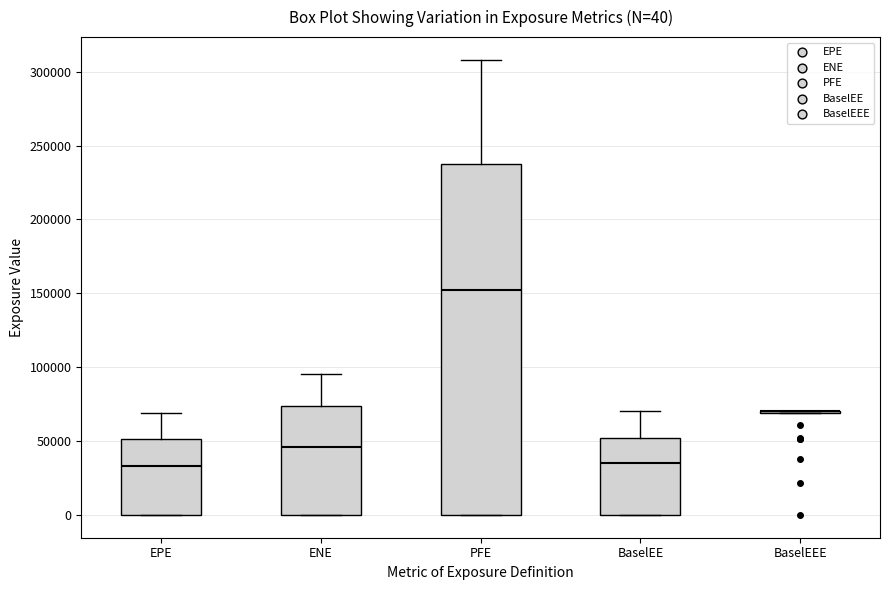

Which box is the tallest, from its lower edge to its upper edge?

PFE